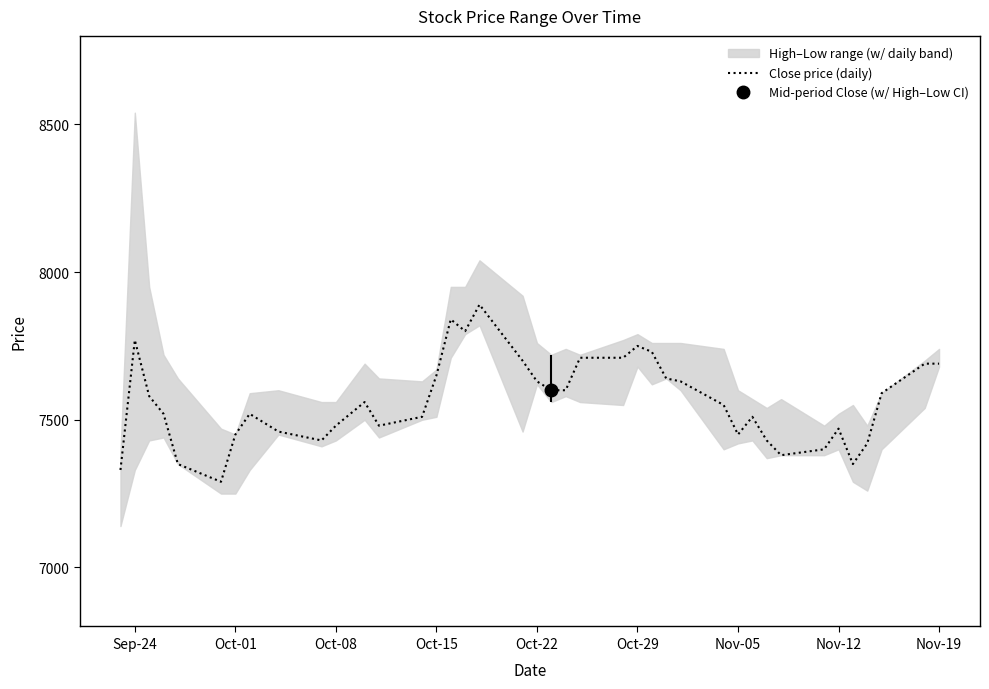

The value at 22 is 3169. True or false?

False